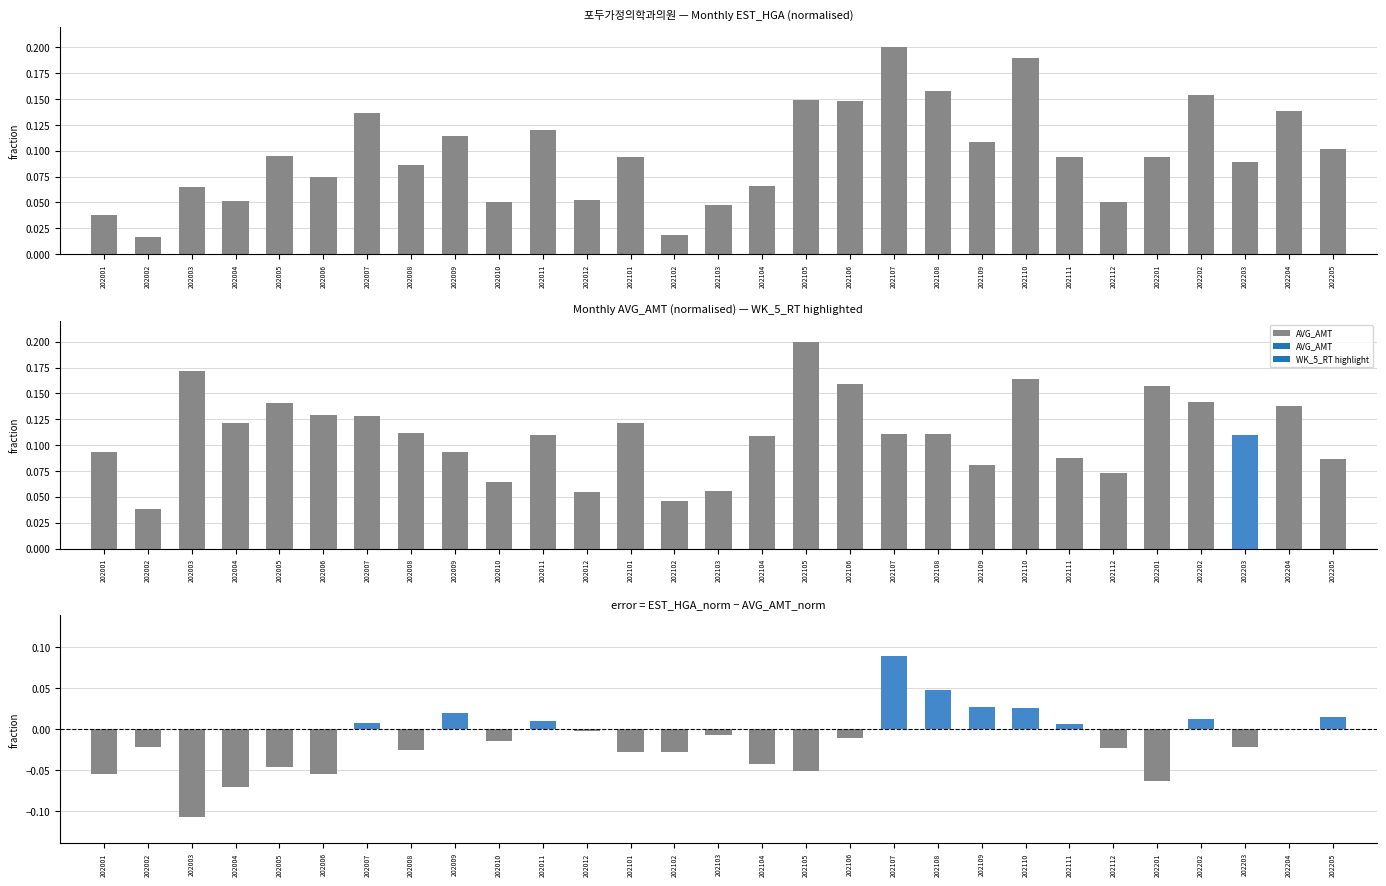

Between 202008 and 202005, which is larger?

202005